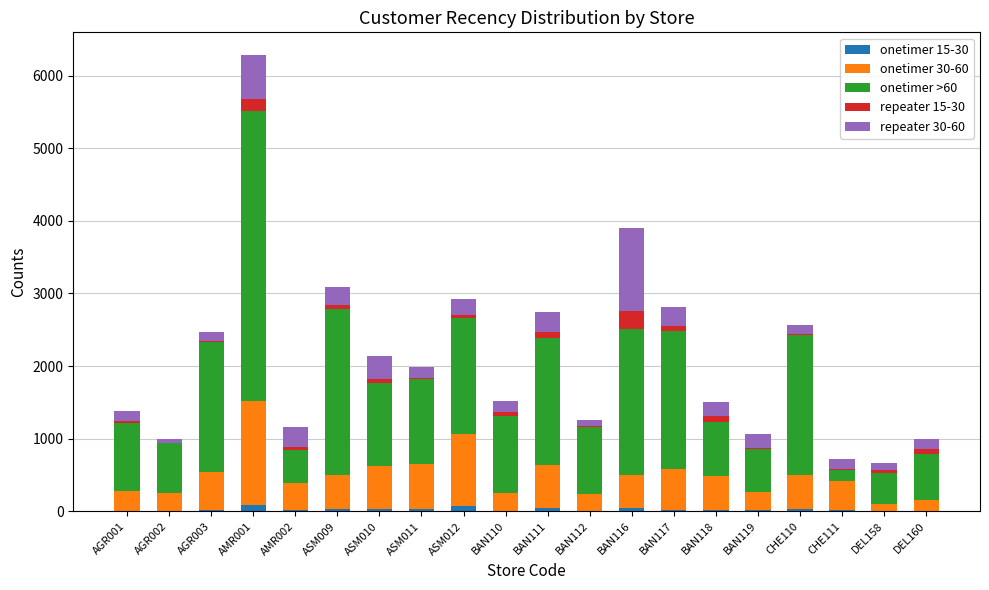

What is the total value across all series at BAN117?

2811